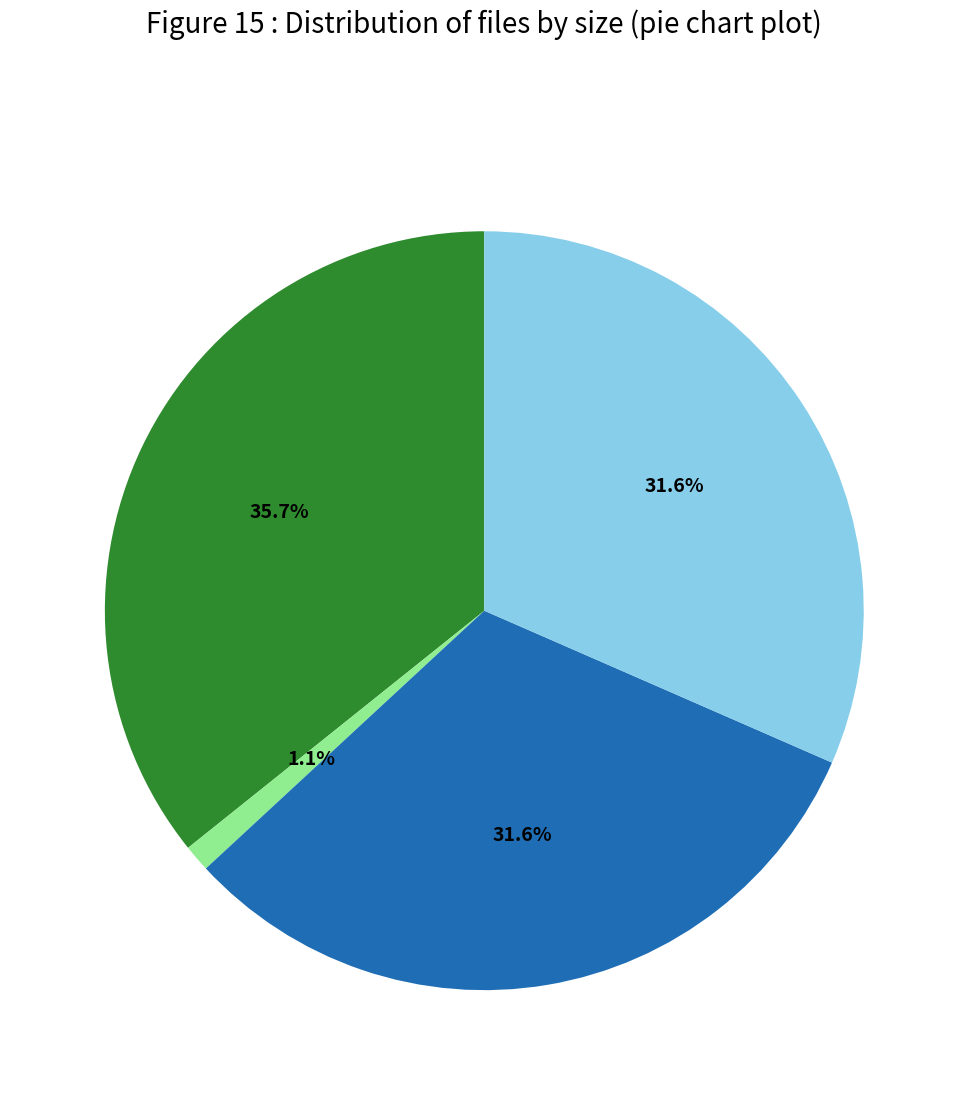

Is there any slice that represents more than half of the pie?

No